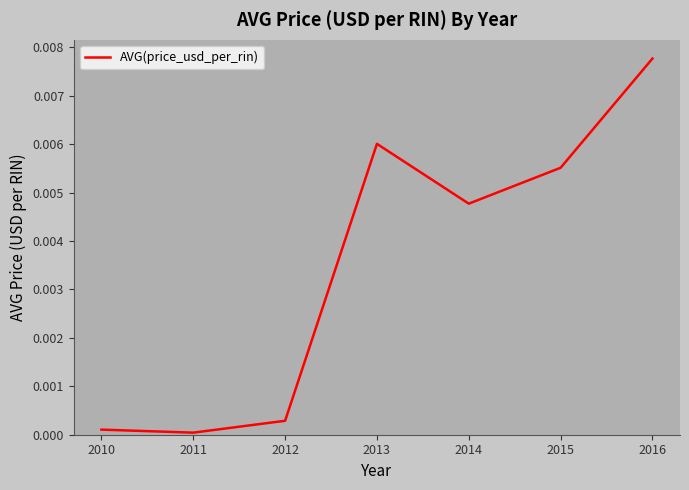

How many categories are shown in the chart?

7